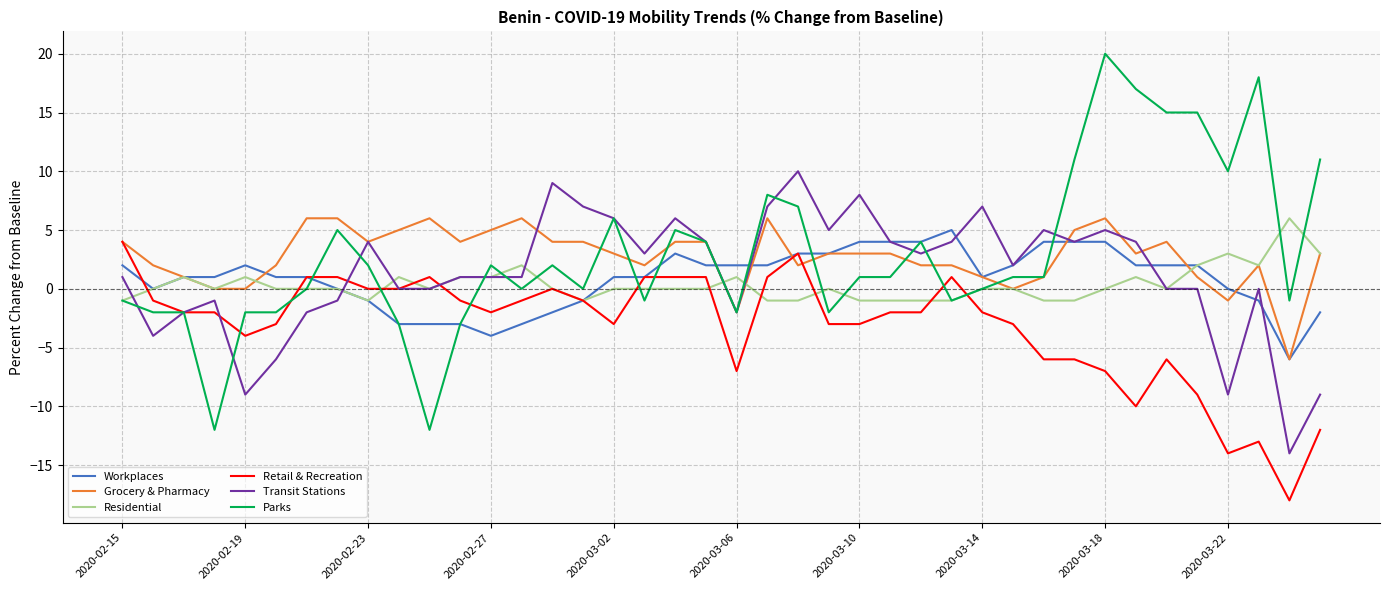

Which series has the largest range (max minus min)?

Parks